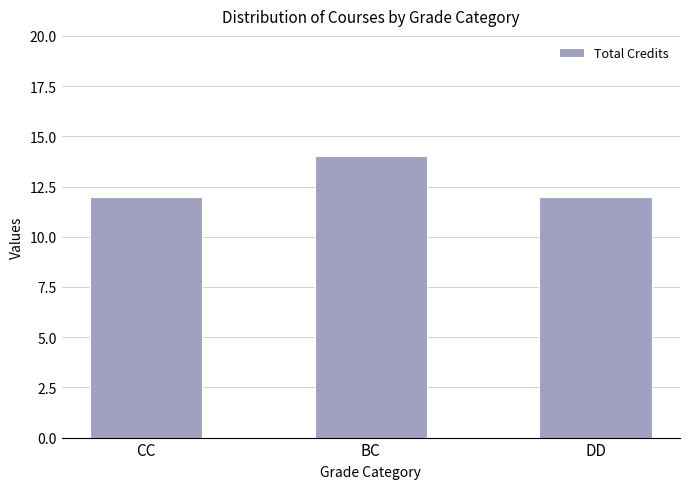

The chart shows a value of 8 at BC. True or false?

False